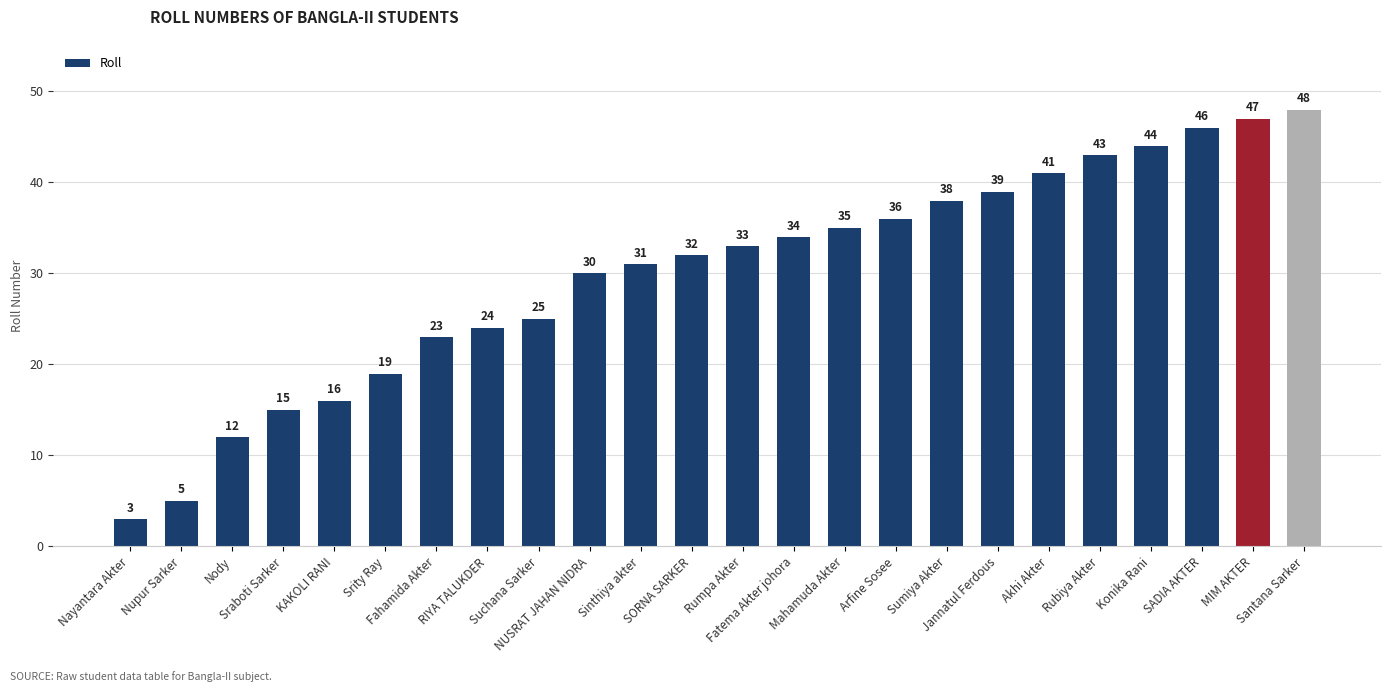

What value does the data have at Mahamuda Akter?

35